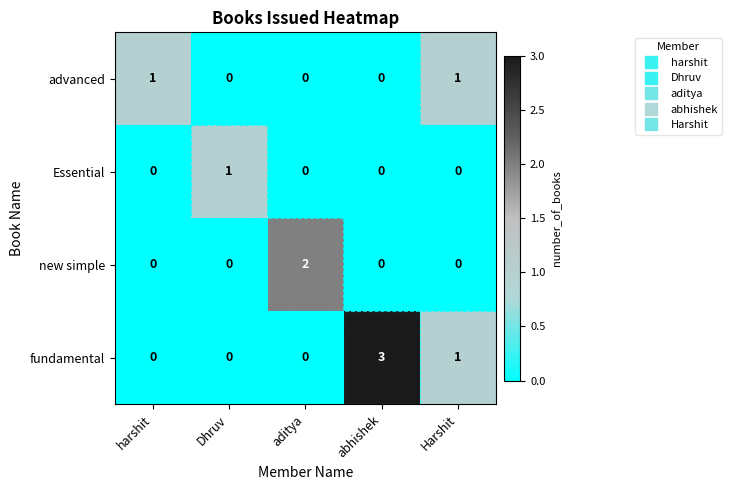

How many distinct data groups are displayed?

4